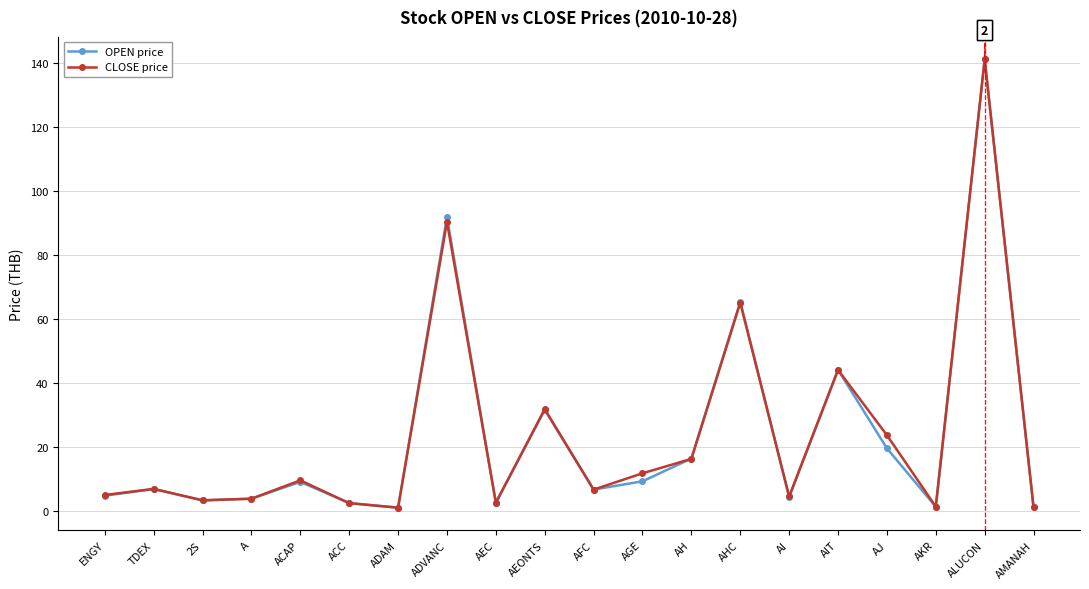

Read the CLOSE price value at AH.

16.2